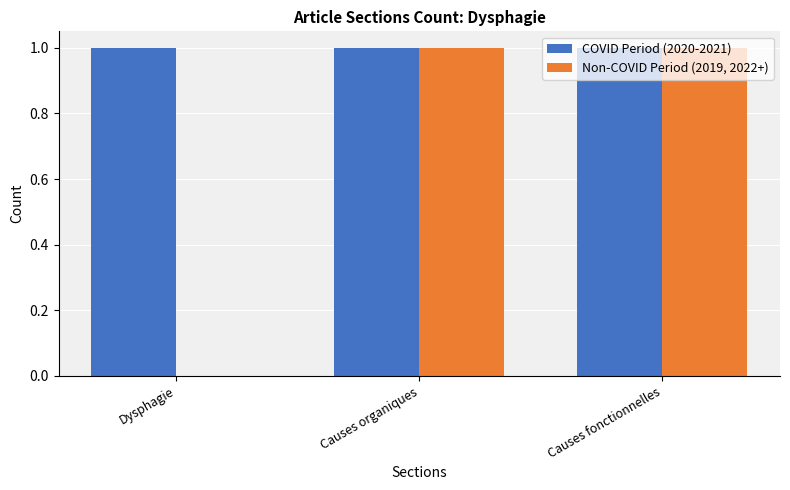

Which series has the largest total across all categories?

COVID Period (2020-2021)